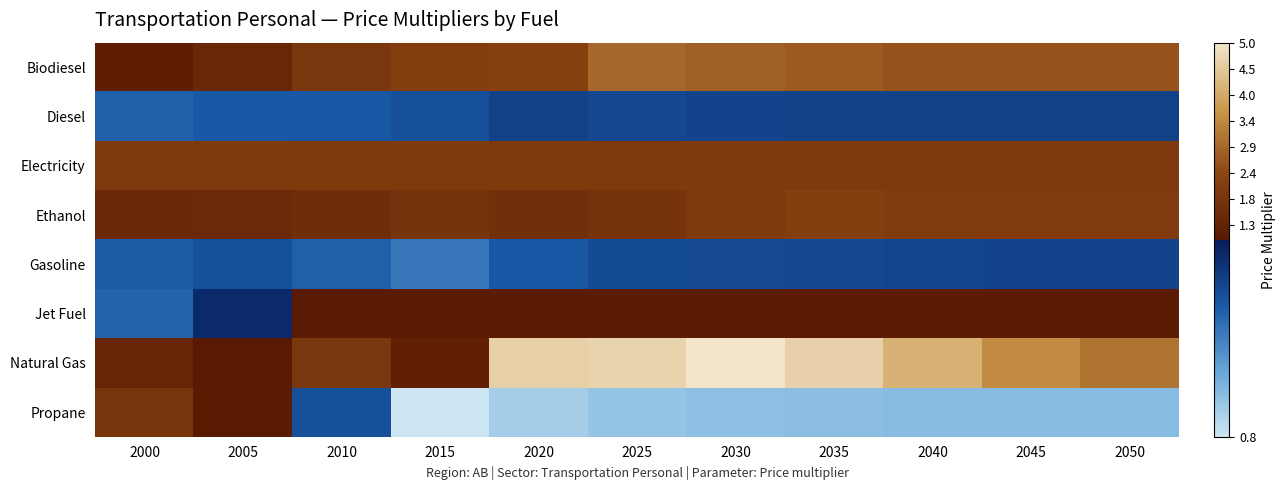

At which category is the sum across all series the highest?

2030